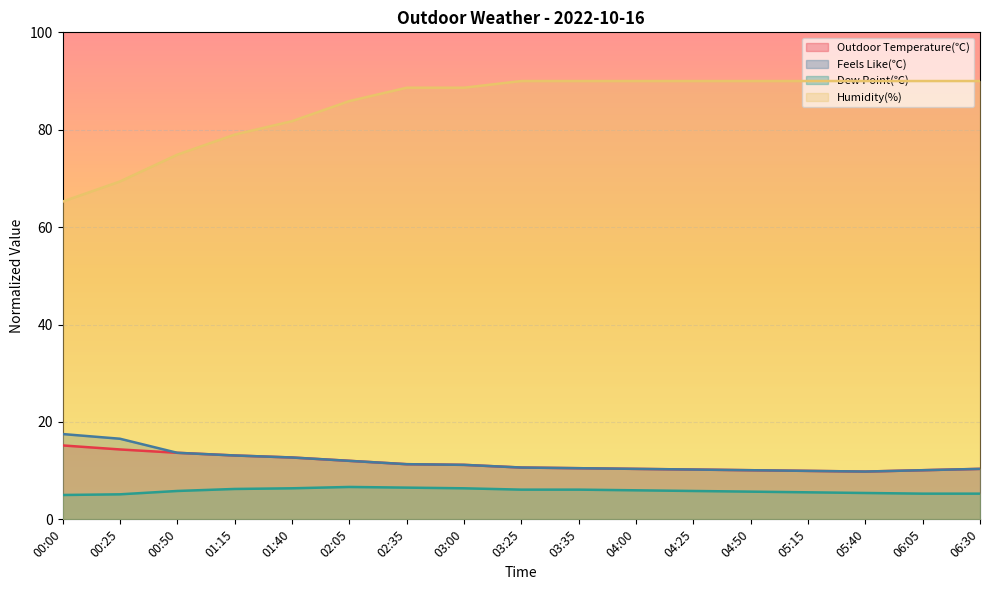

At how many categories does at least one series exceed 44?

17